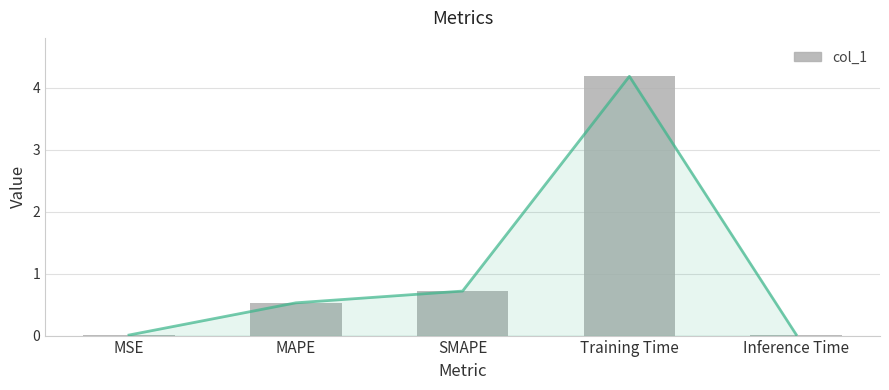

Rank the categories by value from highest to lowest.

Training Time, SMAPE, MAPE, Inference Time, MSE